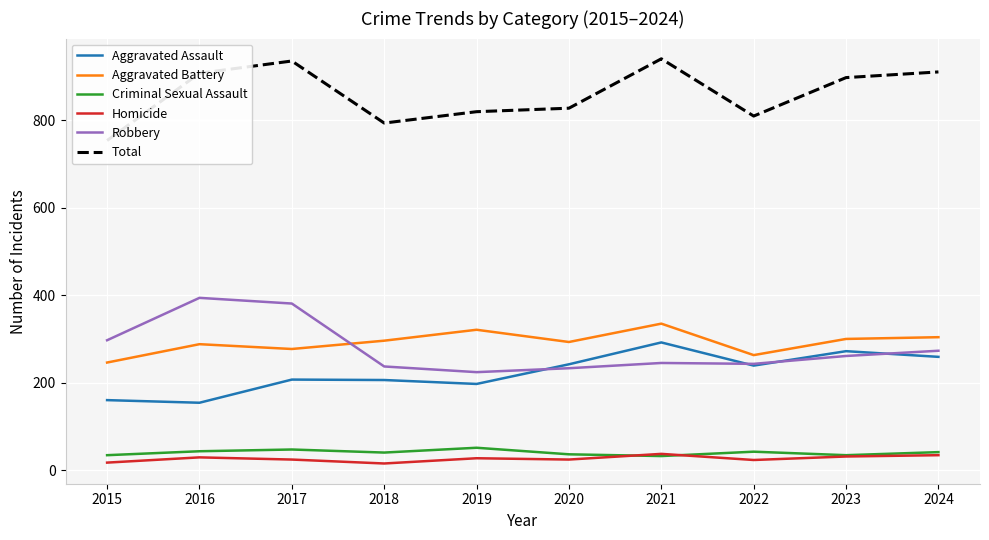

List the series in order of their peak value, highest first.

Total, Robbery, Aggravated Battery, Aggravated Assault, Criminal Sexual Assault, Homicide